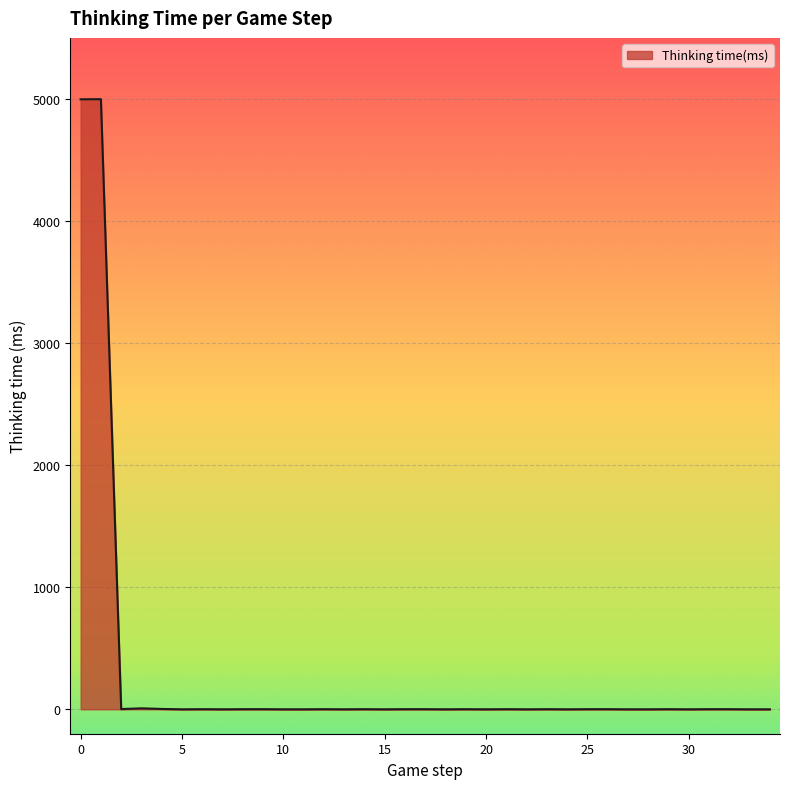

Does the chart display data point markers on the line(s)?

No